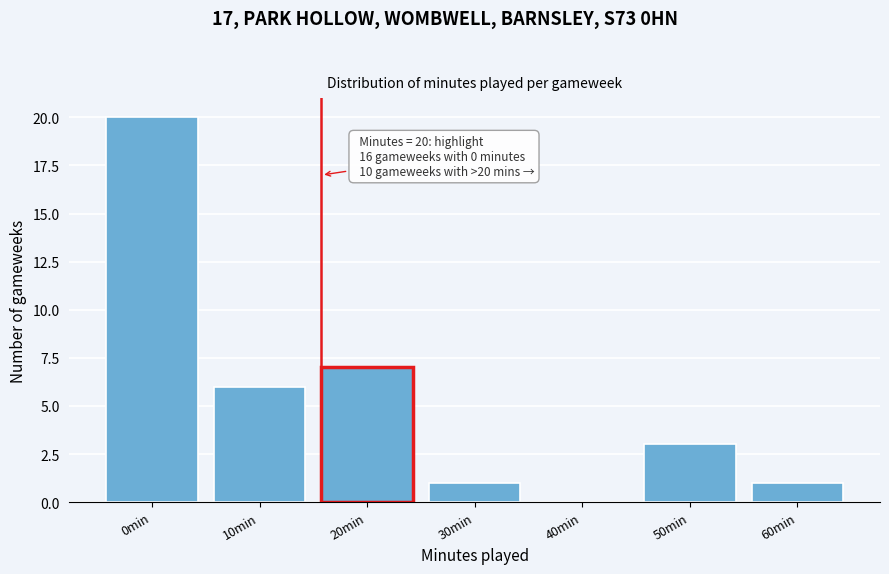

Reading left to right, extract all data points from this chart.

0min=20	10min=6	20min=7	30min=1	40min=0	50min=3	60min=1